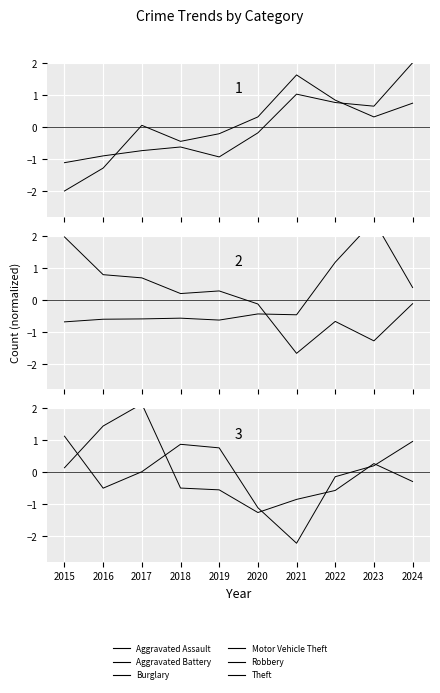

How many times do Motor Vehicle Theft and Burglary cross each other?

1